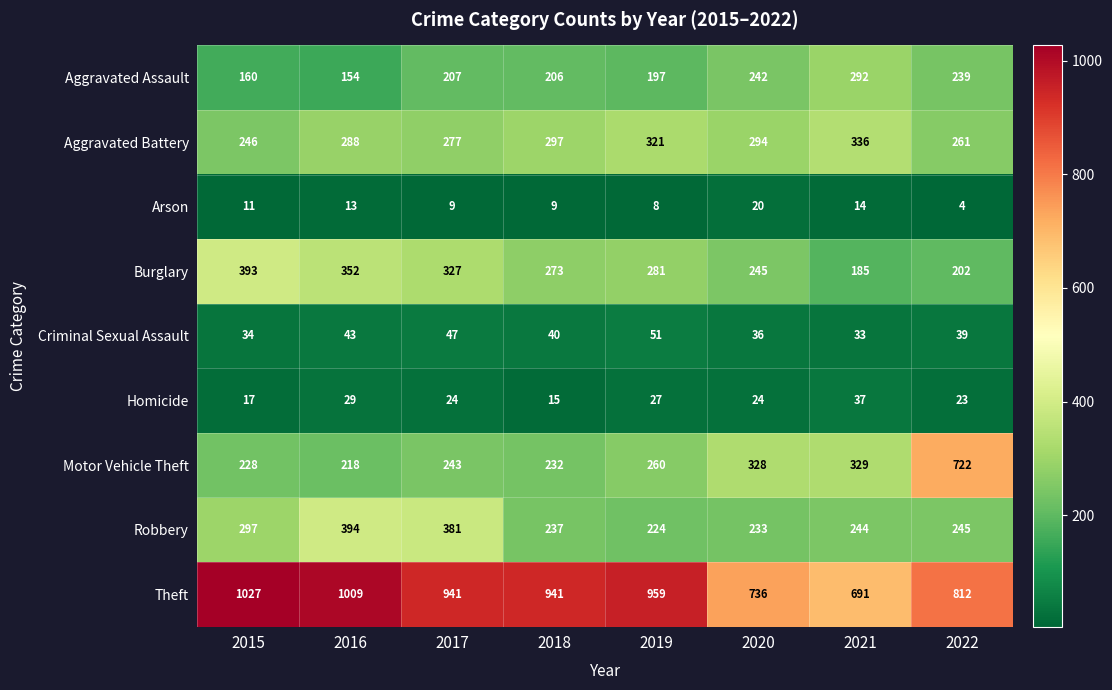

How many distinct data groups are displayed?

9